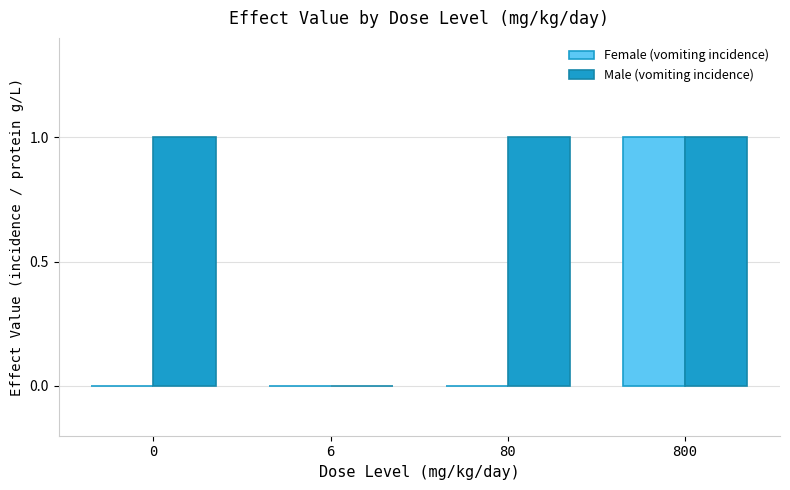

What value does the Male (vomiting incidence) series have at 0?

1